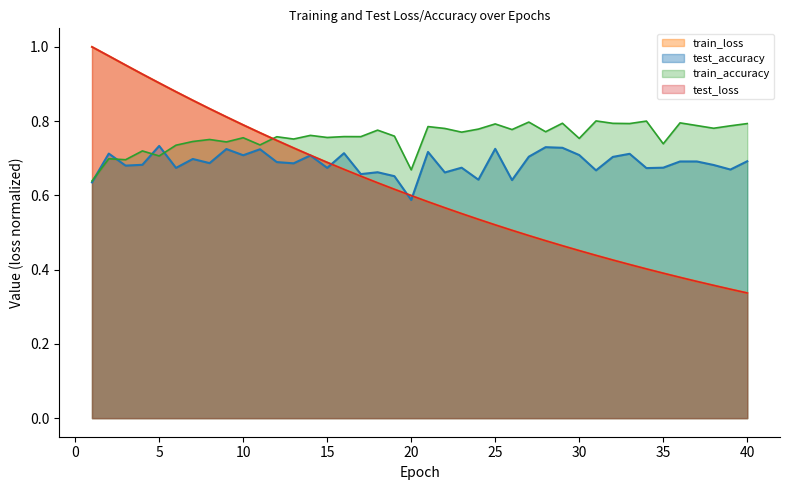

Reading right to left, extract all data points from this chart.

test_loss: 40=0.3	39=0.3	38=0.4	37=0.4	36=0.4	35=0.4	34=0.4	33=0.4	32=0.4	31=0.4	30=0.5	29=0.5	28=0.5	27=0.5	26=0.5	25=0.5	24=0.5	23=0.6	22=0.6	21=0.6	20=0.6	19=0.6	18=0.6	17=0.7	16=0.7	15=0.7	14=0.7	13=0.7	12=0.7	11=0.8	10=0.8	9=0.8	8=0.8	7=0.9	6=0.9	5=0.9	4=0.9	3=1.0	2=1.0	1=1.0
train_loss: 40=0.3	39=0.3	38=0.4	37=0.4	36=0.4	35=0.4	34=0.4	33=0.4	32=0.4	31=0.4	30=0.5	29=0.5	28=0.5	27=0.5	26=0.5	25=0.5	24=0.5	23=0.6	22=0.6	21=0.6	20=0.6	19=0.6	18=0.6	17=0.7	16=0.7	15=0.7	14=0.7	13=0.7	12=0.7	11=0.8	10=0.8	9=0.8	8=0.8	7=0.9	6=0.9	5=0.9	4=0.9	3=1.0	2=1.0	1=1.0
test_accuracy: 40=0.7	39=0.7	38=0.7	37=0.7	36=0.7	35=0.7	34=0.7	33=0.7	32=0.7	31=0.7	30=0.7	29=0.7	28=0.7	27=0.7	26=0.6	25=0.7	24=0.6	23=0.7	22=0.7	21=0.7	20=0.6	19=0.7	18=0.7	17=0.7	16=0.7	15=0.7	14=0.7	13=0.7	12=0.7	11=0.7	10=0.7	9=0.7	8=0.7	7=0.7	6=0.7	5=0.7	4=0.7	3=0.7	2=0.7	1=0.6
train_accuracy: 40=0.8	39=0.8	38=0.8	37=0.8	36=0.8	35=0.7	34=0.8	33=0.8	32=0.8	31=0.8	30=0.8	29=0.8	28=0.8	27=0.8	26=0.8	25=0.8	24=0.8	23=0.8	22=0.8	21=0.8	20=0.7	19=0.8	18=0.8	17=0.8	16=0.8	15=0.8	14=0.8	13=0.8	12=0.8	11=0.7	10=0.8	9=0.7	8=0.8	7=0.7	6=0.7	5=0.7	4=0.7	3=0.7	2=0.7	1=0.6